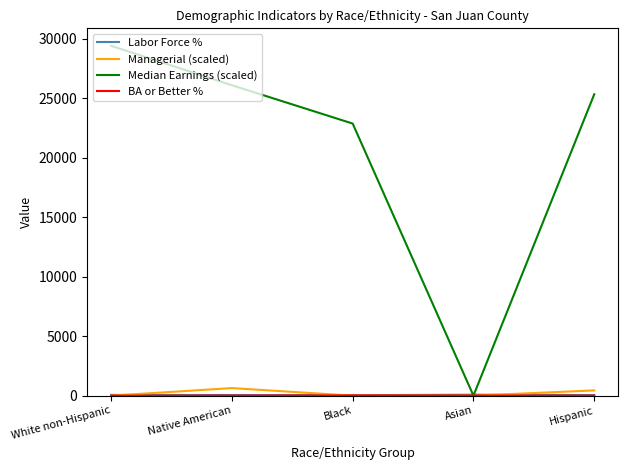

Which series changed the most between White non-Hispanic and Black?

Median Earnings (scaled)